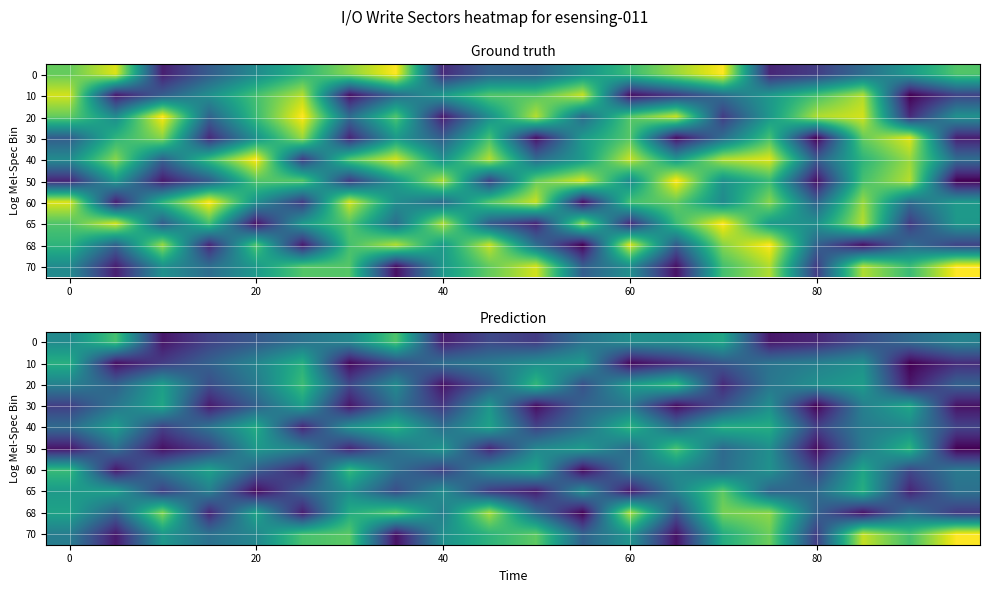

The 65 series shows 522673907.4 at 80. True or false?

True